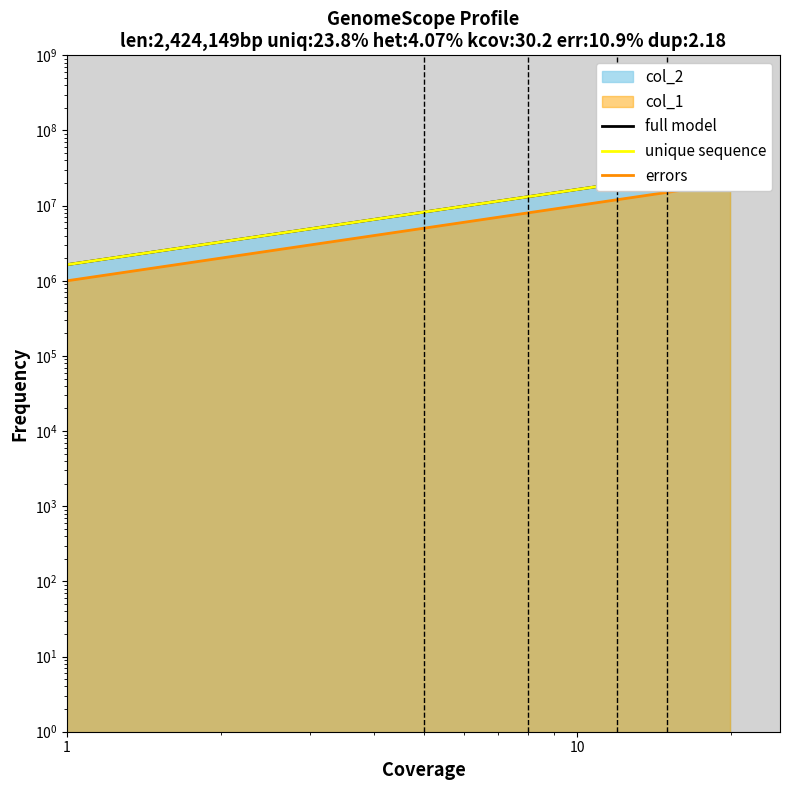

Where does the full model series first go above 18032786?

10